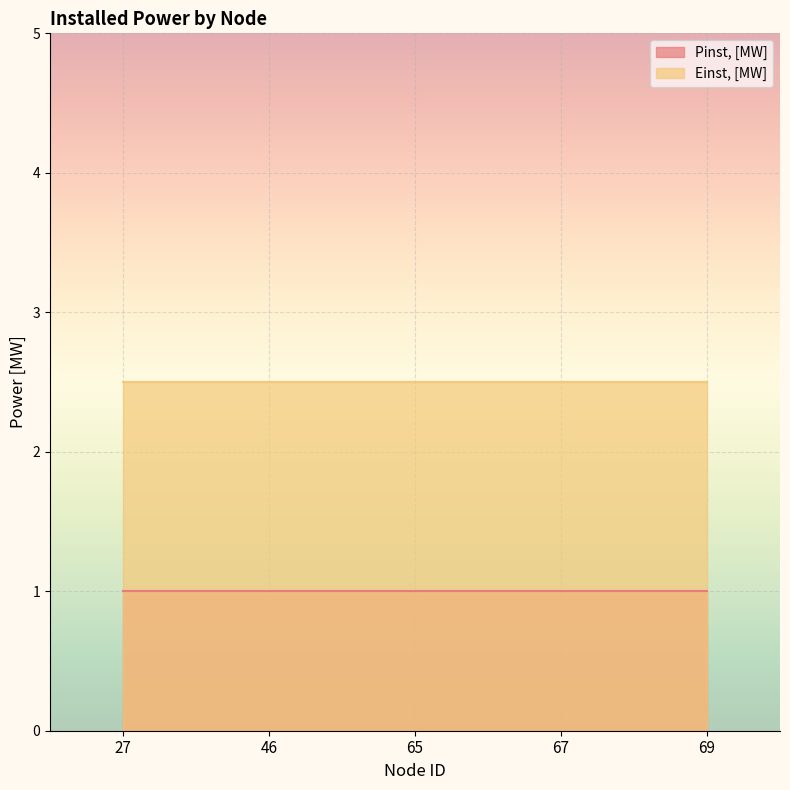

What is the total value across all series at 65?

3.5